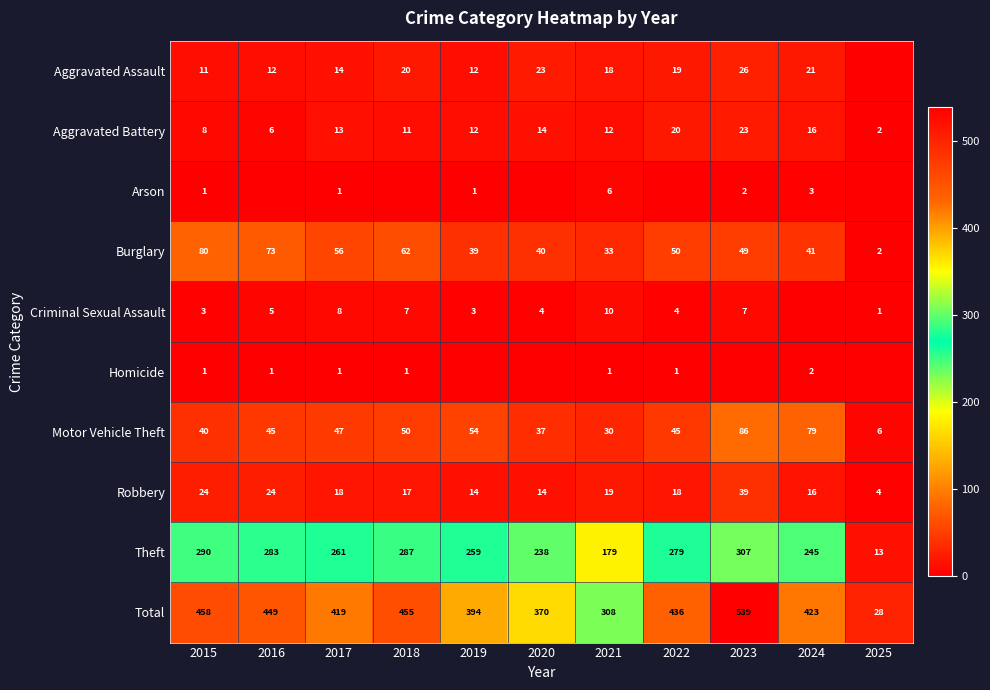

What is the average value of the Total series?

389